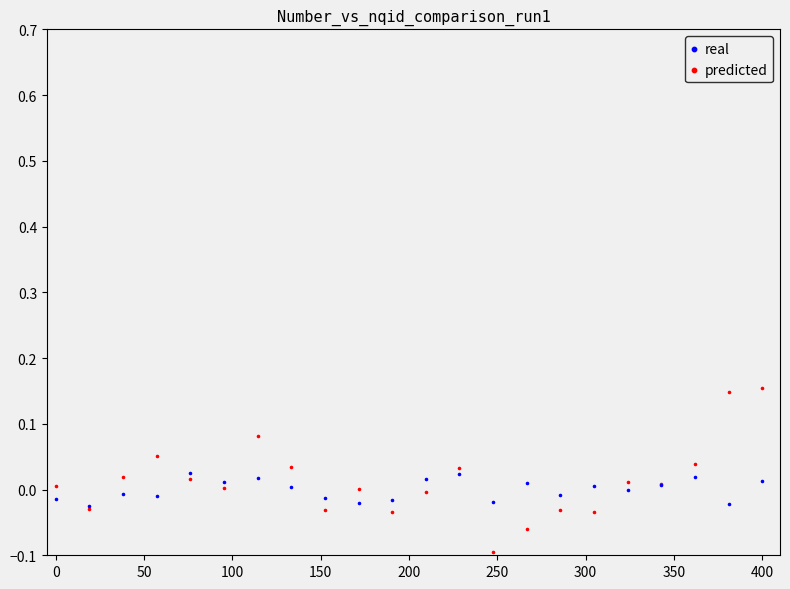

Which series has the widest spread of Y values?

predicted